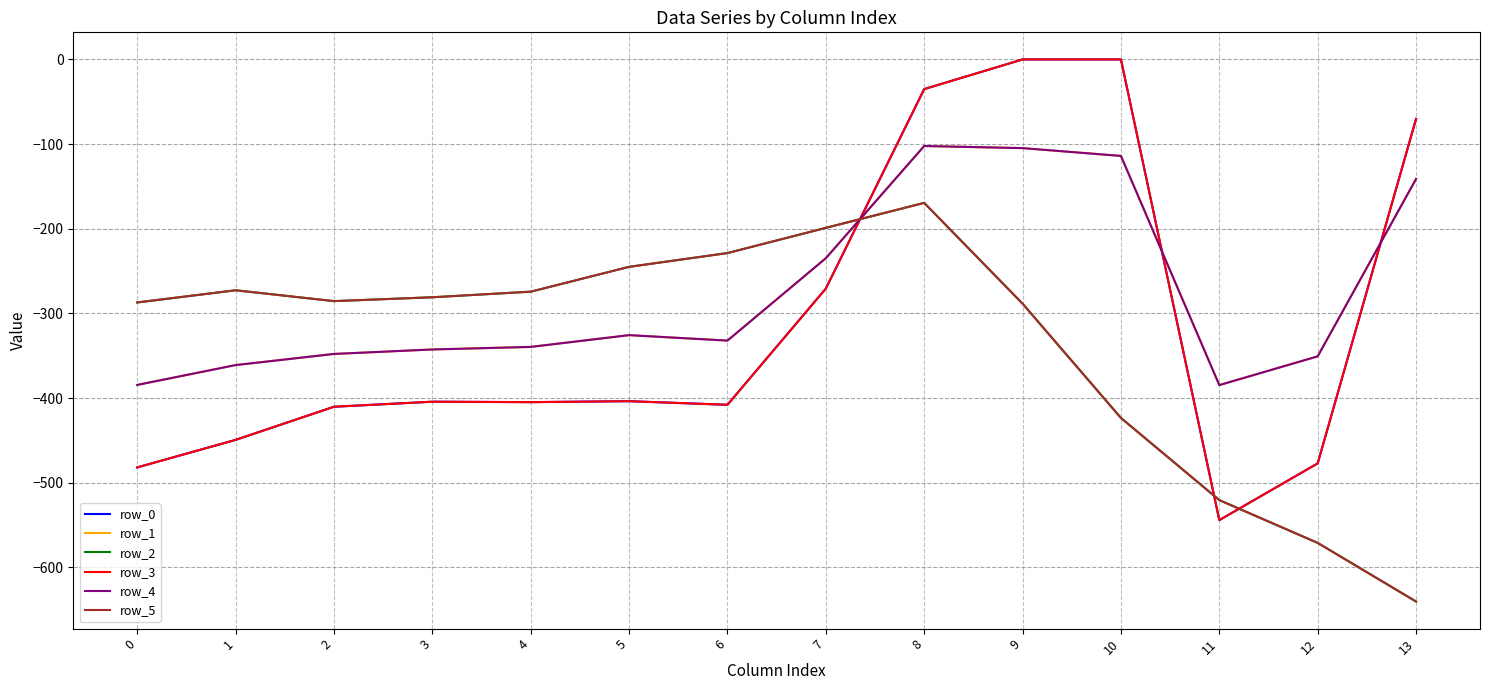

Which has a higher value, 2 or 11?

2